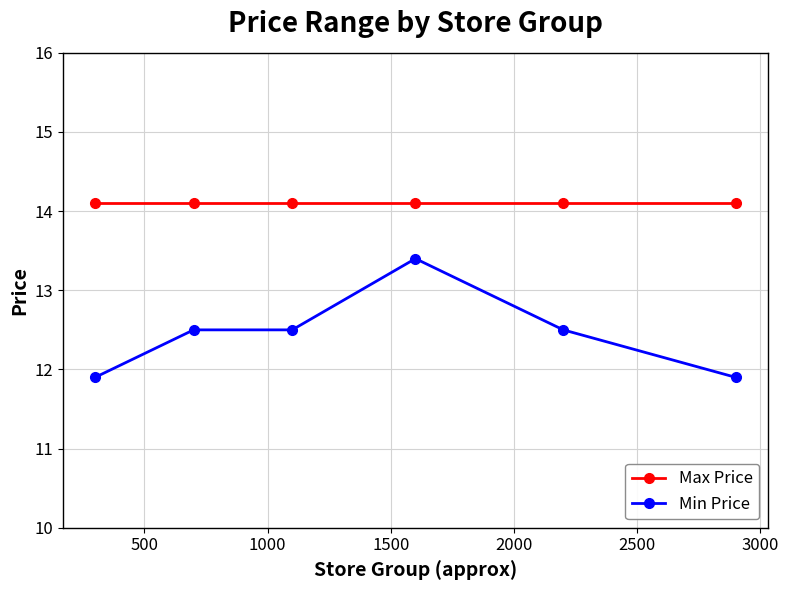

Reading right to left, extract all data points from this chart.

Max Price: 14.1	14.1	14.1	14.1	14.1	14.1
Min Price: 11.9	12.5	13.4	12.5	12.5	11.9